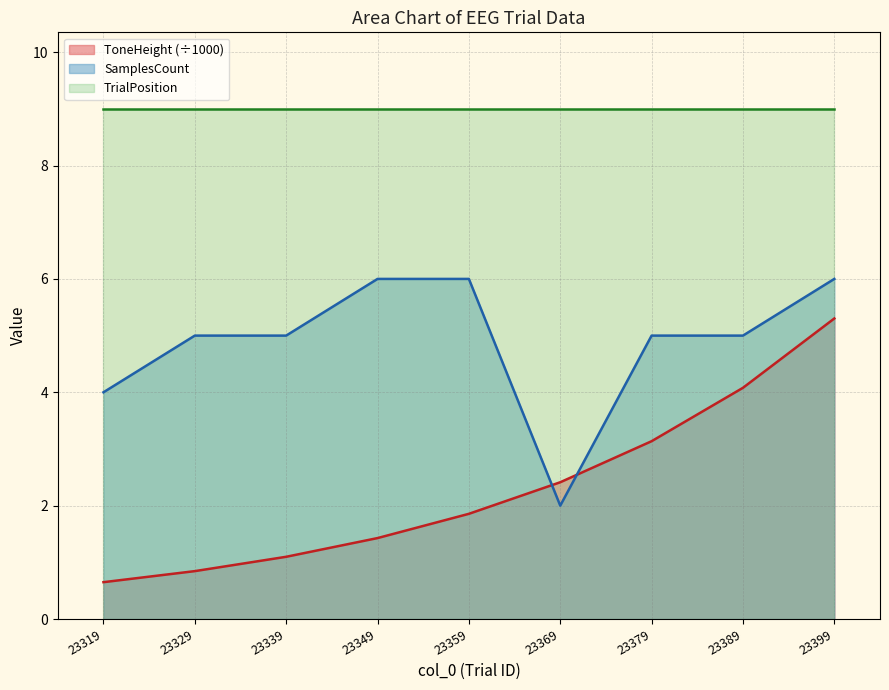

Which series has the largest total across all categories?

TrialPosition